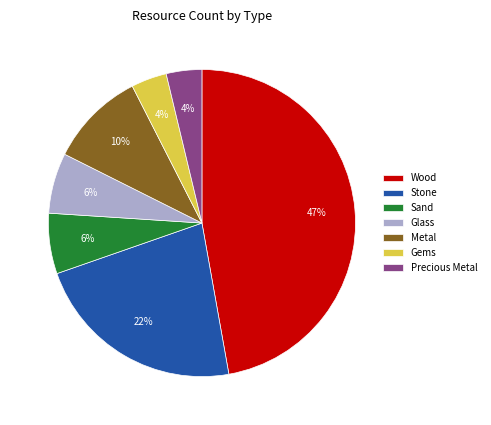

Which has a higher value, Glass or Wood?

Wood